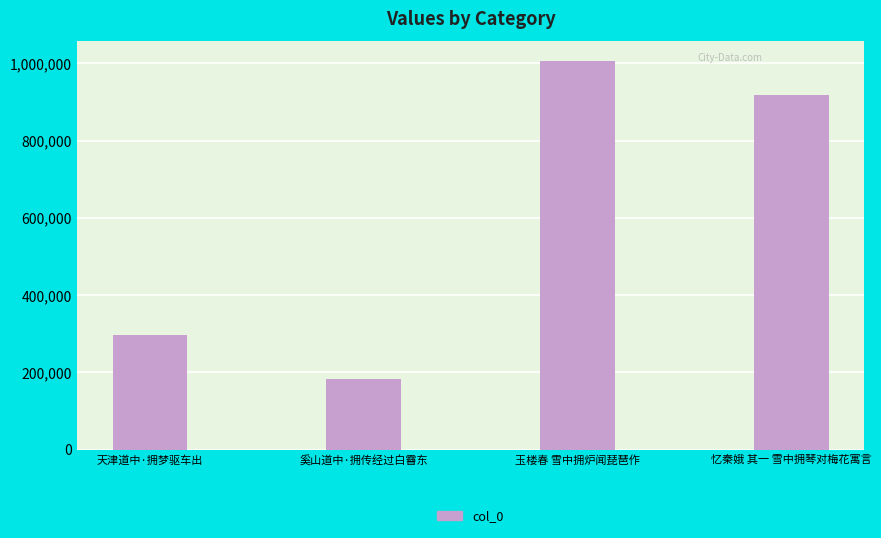

Reading right to left, extract all data points from this chart.

917550	1006494	183508	296775